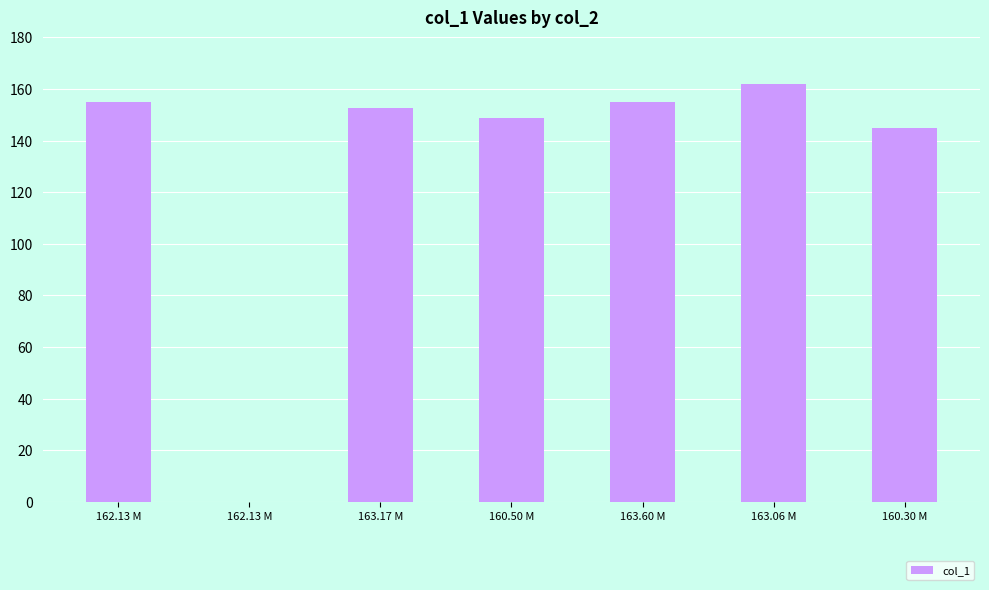

How many positive values are there?

6